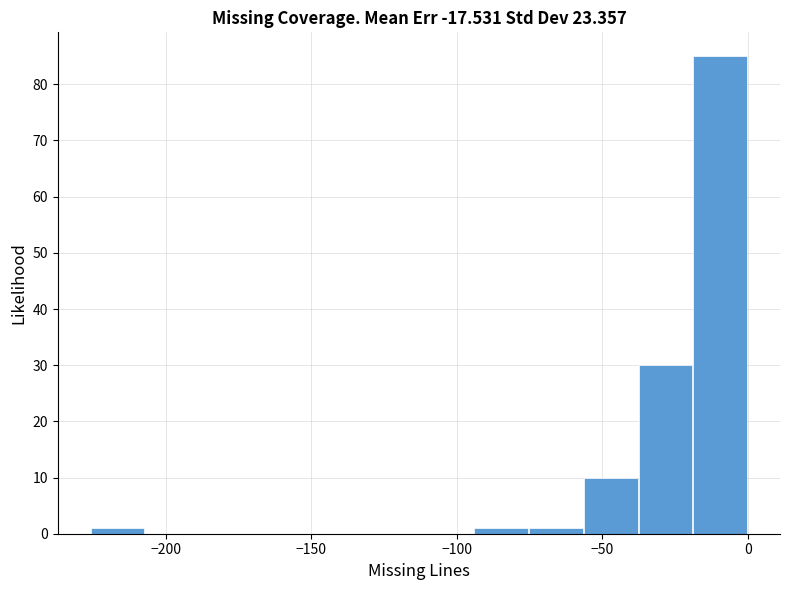

Around what value on the x-axis is the tallest bar? Give the approximate position of its centre, as read against the axis.

-10